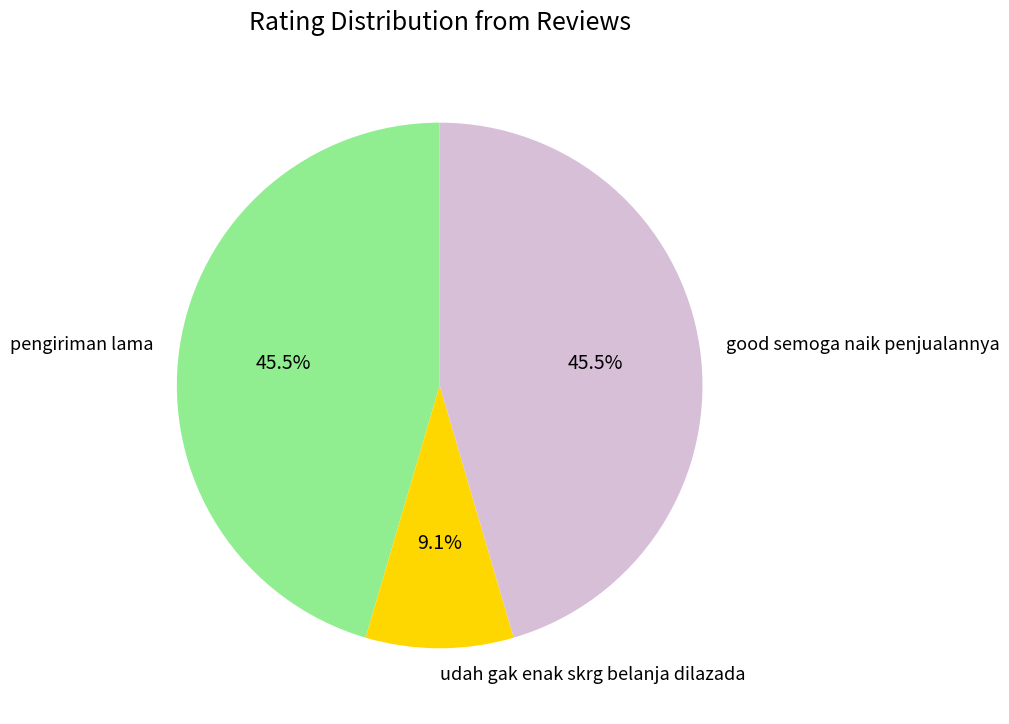

Is there a majority slice in this chart?

No